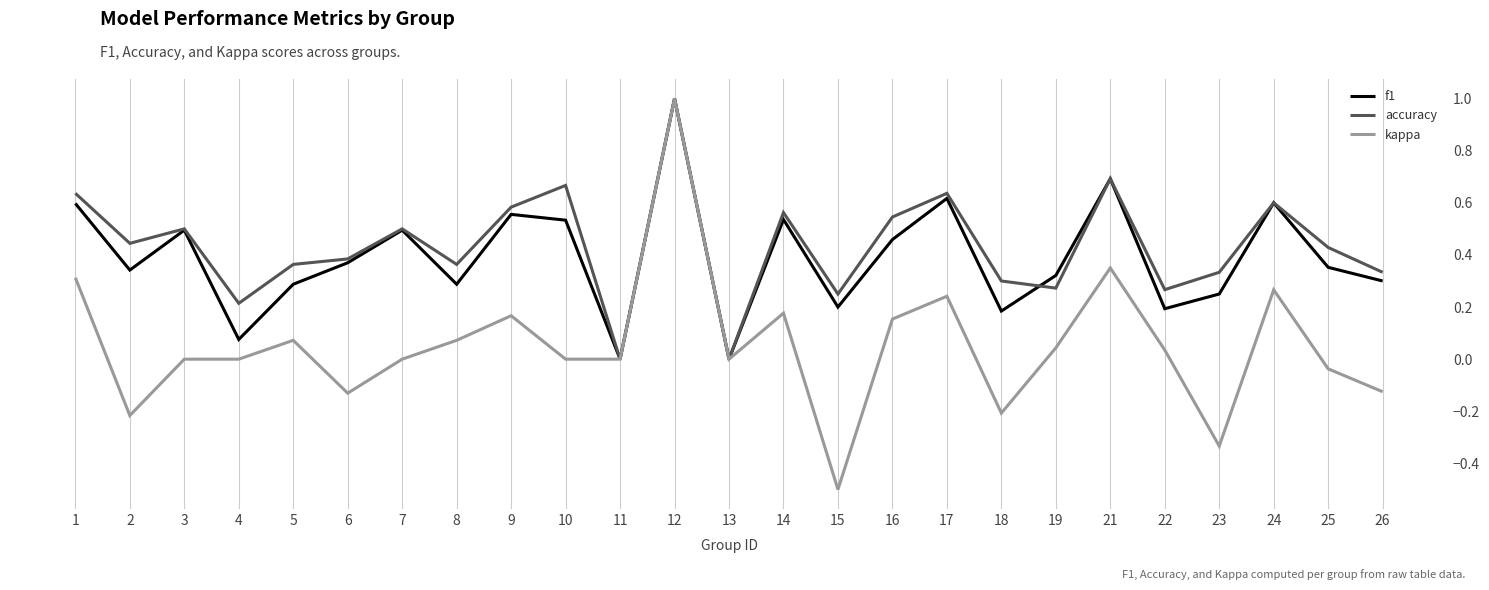

At which label does kappa reach its minimum?

15